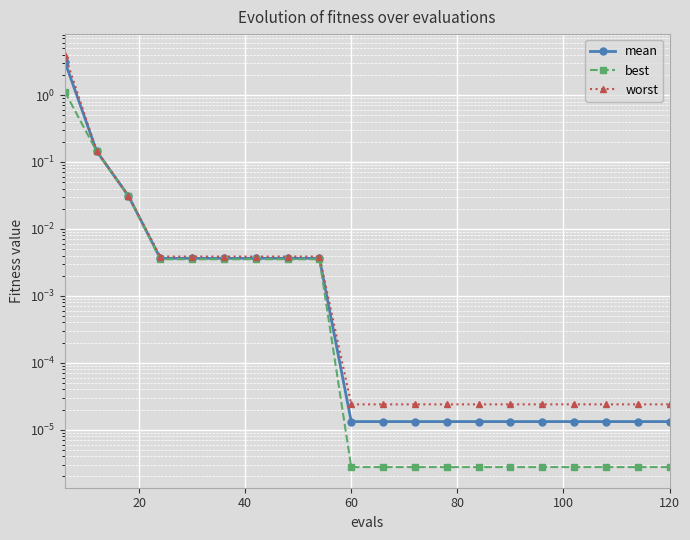

Which series has the largest total across all categories?

worst